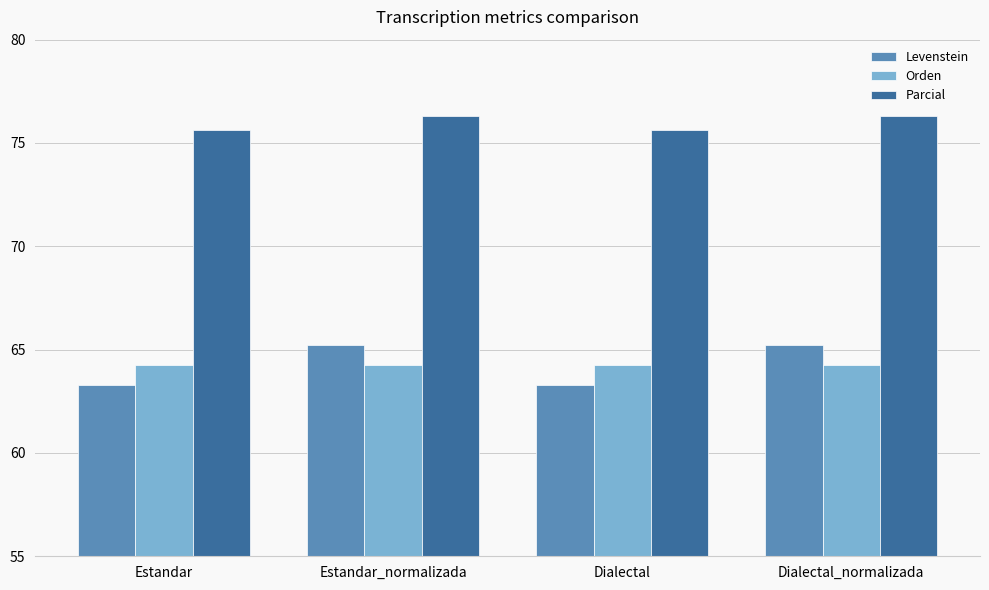

What is the minimum value for Levenstein?

63.3